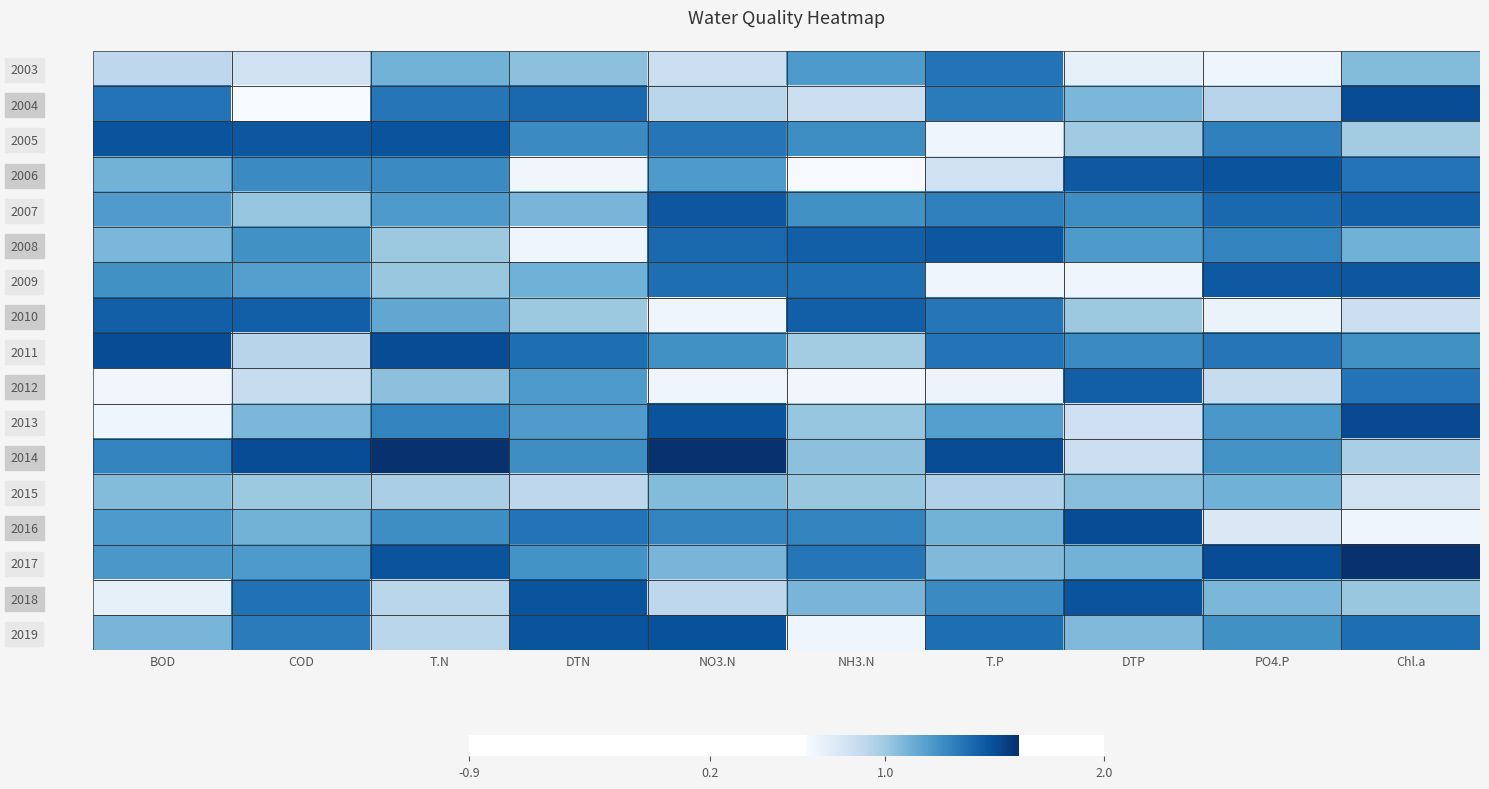

Reading right to left, extract all data points from this chart.

2003: Chl.a=1.1	PO4.P=0.7	DTP=0.7	T.P=1.4	NH3.N=1.2	NO3.N=0.8	DTN=1.0	T.N=1.1	COD=0.8	BOD=0.9
2004: Chl.a=1.5	PO4.P=0.9	DTP=1.1	T.P=1.3	NH3.N=0.8	NO3.N=0.9	DTN=1.4	T.N=1.3	COD=0.6	BOD=1.4
2005: Chl.a=1.0	PO4.P=1.3	DTP=1.0	T.P=0.7	NH3.N=1.3	NO3.N=1.3	DTN=1.3	T.N=1.5	COD=1.5	BOD=1.5
2006: Chl.a=1.4	PO4.P=1.5	DTP=1.5	T.P=0.8	NH3.N=0.6	NO3.N=1.2	DTN=0.7	T.N=1.3	COD=1.3	BOD=1.1
2007: Chl.a=1.4	PO4.P=1.4	DTP=1.3	T.P=1.3	NH3.N=1.2	NO3.N=1.5	DTN=1.1	T.N=1.2	COD=1.0	BOD=1.2
2008: Chl.a=1.1	PO4.P=1.3	DTP=1.2	T.P=1.5	NH3.N=1.4	NO3.N=1.4	DTN=0.7	T.N=1.0	COD=1.2	BOD=1.1
2009: Chl.a=1.5	PO4.P=1.5	DTP=0.7	T.P=0.7	NH3.N=1.4	NO3.N=1.4	DTN=1.1	T.N=1.0	COD=1.2	BOD=1.2
2010: Chl.a=0.8	PO4.P=0.7	DTP=1.0	T.P=1.3	NH3.N=1.4	NO3.N=0.7	DTN=1.0	T.N=1.2	COD=1.4	BOD=1.4
2011: Chl.a=1.2	PO4.P=1.3	DTP=1.3	T.P=1.4	NH3.N=1.0	NO3.N=1.2	DTN=1.4	T.N=1.5	COD=0.9	BOD=1.5
2012: Chl.a=1.4	PO4.P=0.9	DTP=1.4	T.P=0.7	NH3.N=0.7	NO3.N=0.7	DTN=1.2	T.N=1.0	COD=0.9	BOD=0.7
2013: Chl.a=1.5	PO4.P=1.2	DTP=0.8	T.P=1.2	NH3.N=1.0	NO3.N=1.5	DTN=1.2	T.N=1.3	COD=1.1	BOD=0.7
2014: Chl.a=1.0	PO4.P=1.2	DTP=0.8	T.P=1.5	NH3.N=1.0	NO3.N=1.6	DTN=1.3	T.N=1.6	COD=1.5	BOD=1.3
2015: Chl.a=0.8	PO4.P=1.1	DTP=1.1	T.P=0.9	NH3.N=1.0	NO3.N=1.1	DTN=0.9	T.N=1.0	COD=1.0	BOD=1.1
2016: Chl.a=0.7	PO4.P=0.8	DTP=1.5	T.P=1.1	NH3.N=1.3	NO3.N=1.3	DTN=1.4	T.N=1.3	COD=1.1	BOD=1.2
2017: Chl.a=1.6	PO4.P=1.5	DTP=1.1	T.P=1.1	NH3.N=1.3	NO3.N=1.1	DTN=1.2	T.N=1.5	COD=1.2	BOD=1.2
2018: Chl.a=1.0	PO4.P=1.1	DTP=1.5	T.P=1.3	NH3.N=1.1	NO3.N=0.9	DTN=1.5	T.N=0.9	COD=1.4	BOD=0.7
2019: Chl.a=1.4	PO4.P=1.2	DTP=1.1	T.P=1.4	NH3.N=0.7	NO3.N=1.5	DTN=1.5	T.N=0.9	COD=1.3	BOD=1.1